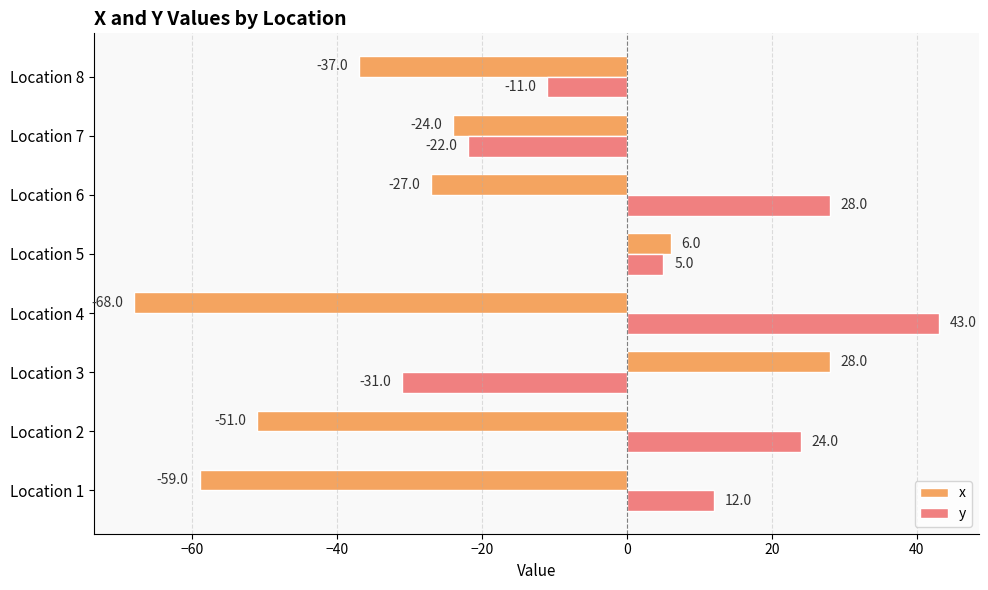

The y series shows 24 at Location 2. True or false?

True